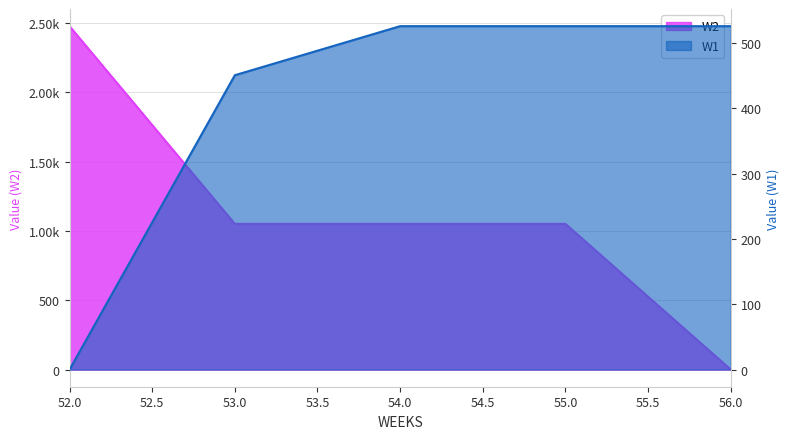

At which label does W1 first exceed 525?

54